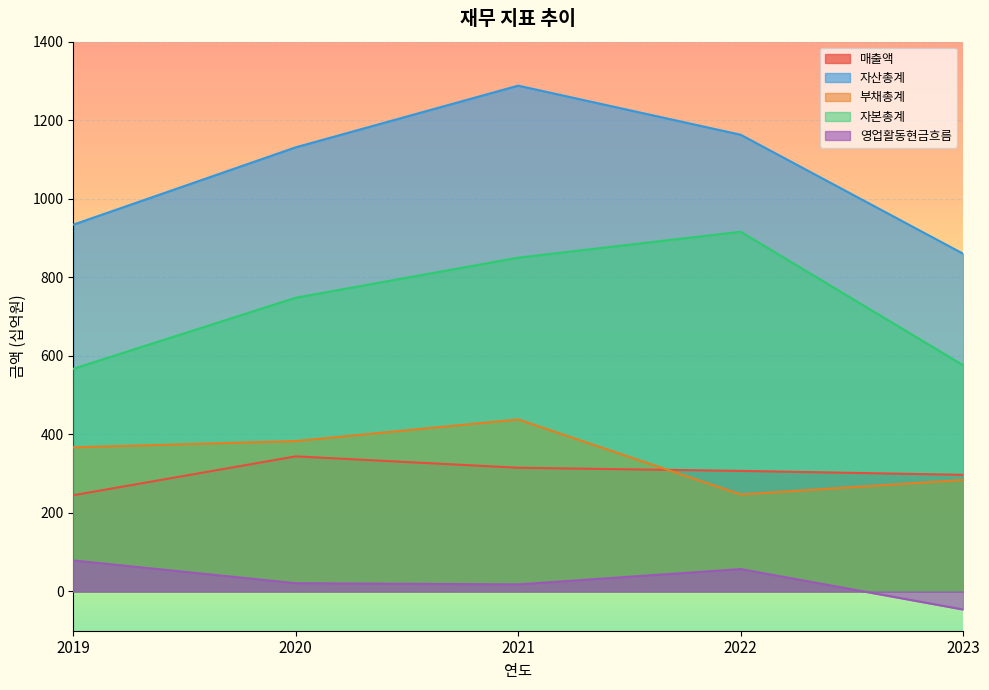

Is the value of 매출액 at 2020 greater than the value of 부채총계 at 2022?

Yes